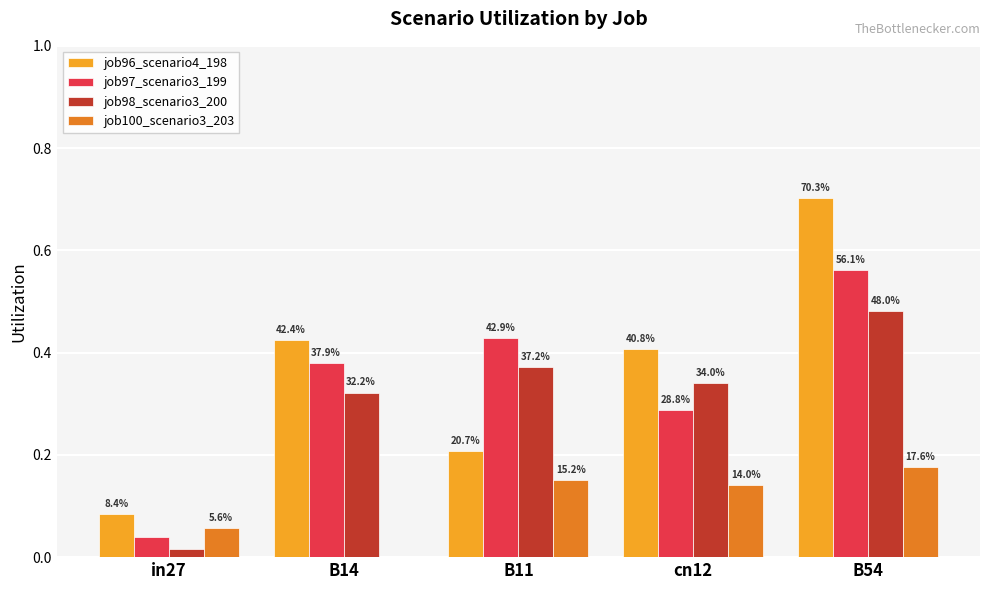

Reading left to right, extract all data points from this chart.

job96_scenario4_198: 0.1	0.4	0.2	0.4	0.7
job97_scenario3_199: 0.0	0.4	0.4	0.3	0.6
job98_scenario3_200: 0.0	0.3	0.4	0.3	0.5
job100_scenario3_203: 0.1	0.0	0.2	0.1	0.2